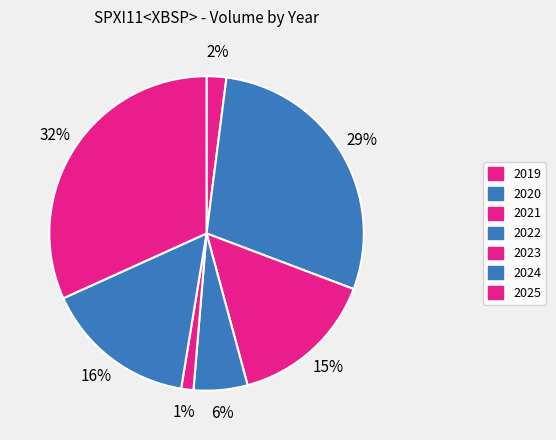

What percentage do 2023 and 2020 together represent?

30.0%